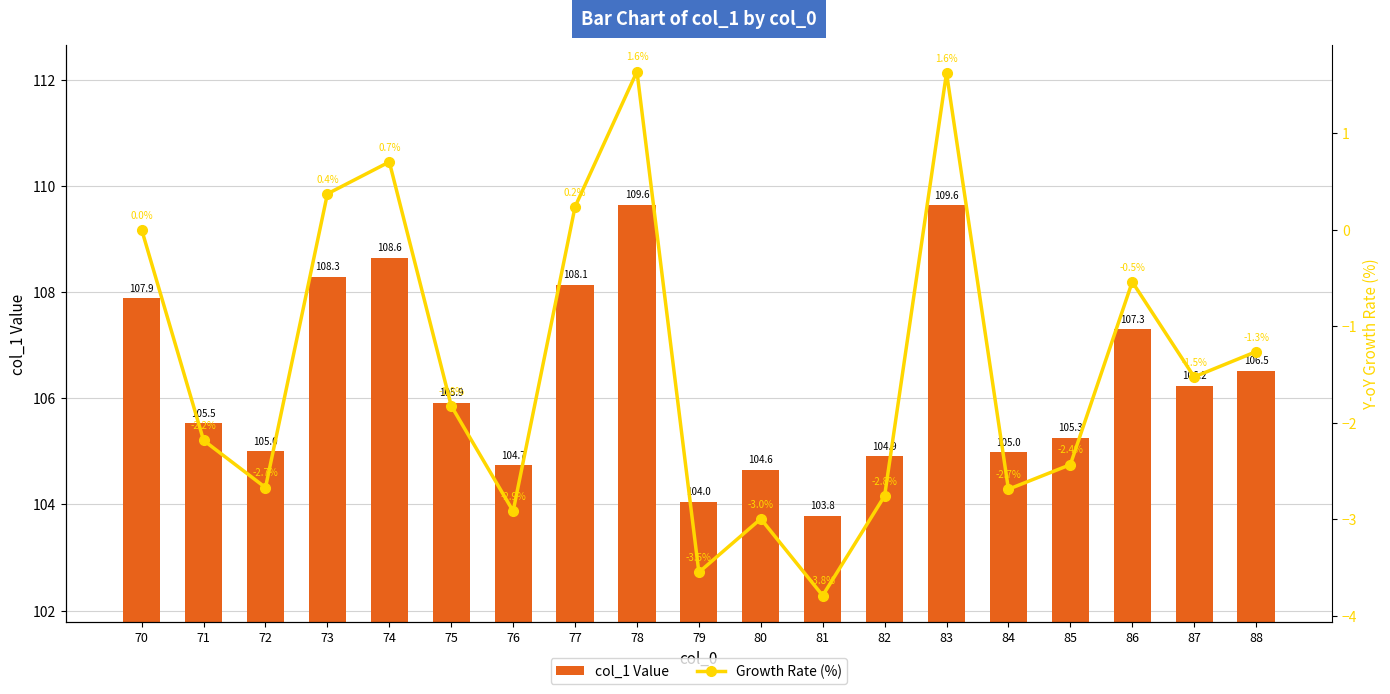

What is the spread (max minus min) of values at 79?

107.6